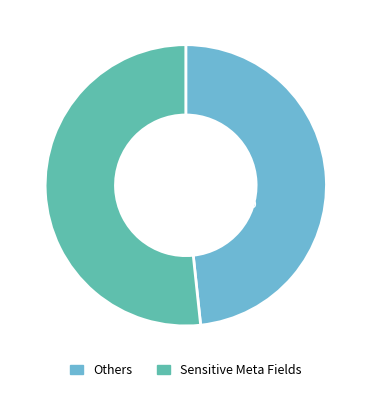

How many segments does this pie chart have?

2